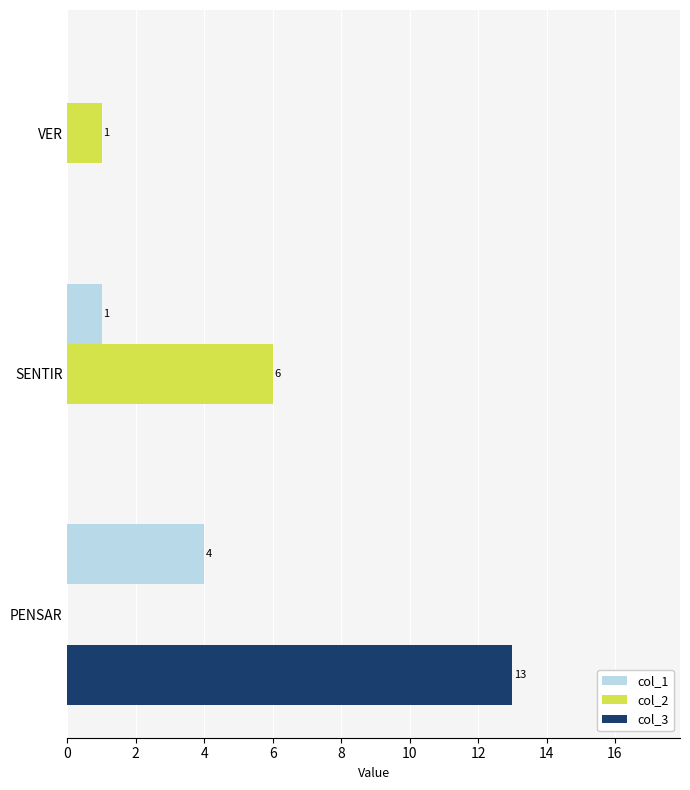

The col_3 series shows 8 at VER. True or false?

False